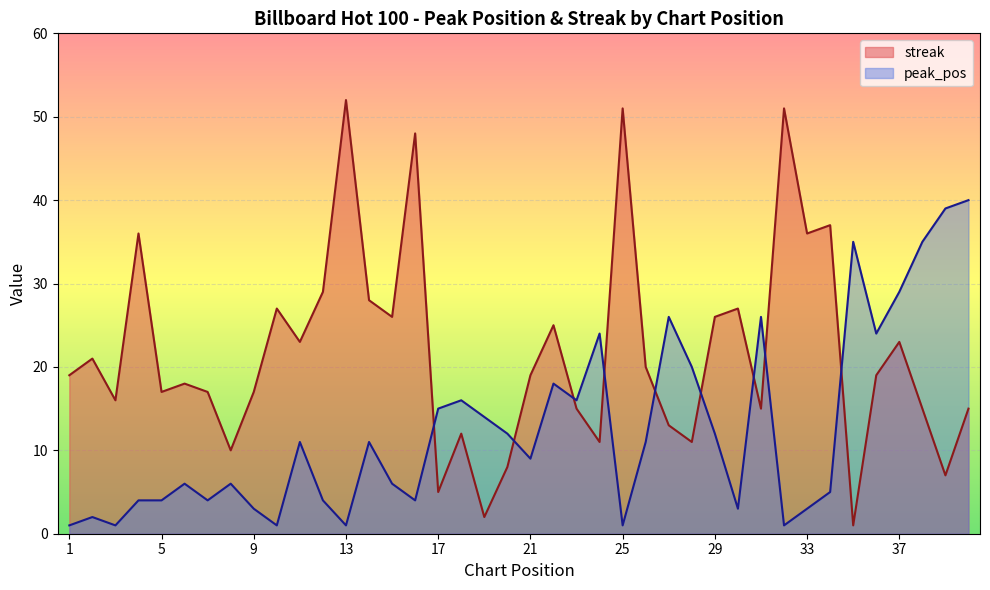

The value of peak_pos at 32 is 1. True or false?

True